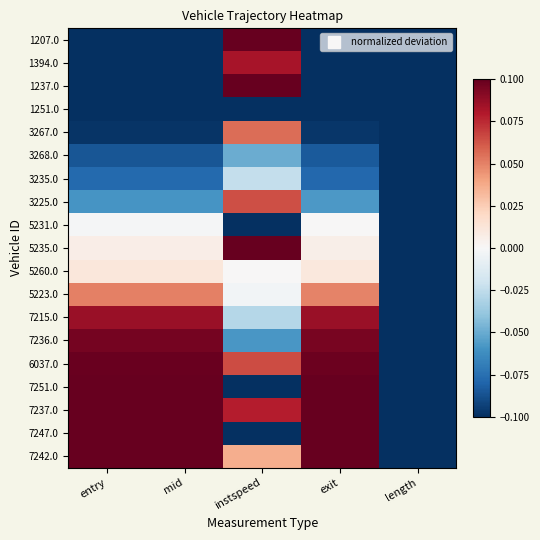

Reading right to left, extract all data points from this chart.

1207.0: length=-0.1	exit=-0.1	instspeed=0.1	mid=-0.1	entry=-0.1
1394.0: length=-0.1	exit=-0.1	instspeed=0.1	mid=-0.1	entry=-0.1
1237.0: length=-0.1	exit=-0.1	instspeed=0.1	mid=-0.1	entry=-0.1
1251.0: length=-0.1	exit=-0.1	instspeed=-0.1	mid=-0.1	entry=-0.1
3267.0: length=-0.1	exit=-0.1	instspeed=0.1	mid=-0.1	entry=-0.1
3268.0: length=-0.1	exit=-0.1	instspeed=-0.0	mid=-0.1	entry=-0.1
3235.0: length=-0.1	exit=-0.1	instspeed=-0.0	mid=-0.1	entry=-0.1
3225.0: length=-0.1	exit=-0.1	instspeed=0.1	mid=-0.1	entry=-0.1
5231.0: length=-0.1	exit=0.0	instspeed=-0.1	mid=-0.0	entry=-0.0
5235.0: length=-0.1	exit=0.0	instspeed=0.1	mid=0.0	entry=0.0
5260.0: length=-0.1	exit=0.0	instspeed=0.0	mid=0.0	entry=0.0
5223.0: length=-0.1	exit=0.0	instspeed=-0.0	mid=0.1	entry=0.1
7215.0: length=-0.1	exit=0.1	instspeed=-0.0	mid=0.1	entry=0.1
7236.0: length=-0.1	exit=0.1	instspeed=-0.1	mid=0.1	entry=0.1
6037.0: length=-0.1	exit=0.1	instspeed=0.1	mid=0.1	entry=0.1
7251.0: length=-0.1	exit=0.1	instspeed=-0.1	mid=0.1	entry=0.1
7237.0: length=-0.1	exit=0.1	instspeed=0.1	mid=0.1	entry=0.1
7247.0: length=-0.1	exit=0.1	instspeed=-0.1	mid=0.1	entry=0.1
7242.0: length=-0.1	exit=0.1	instspeed=0.0	mid=0.1	entry=0.1